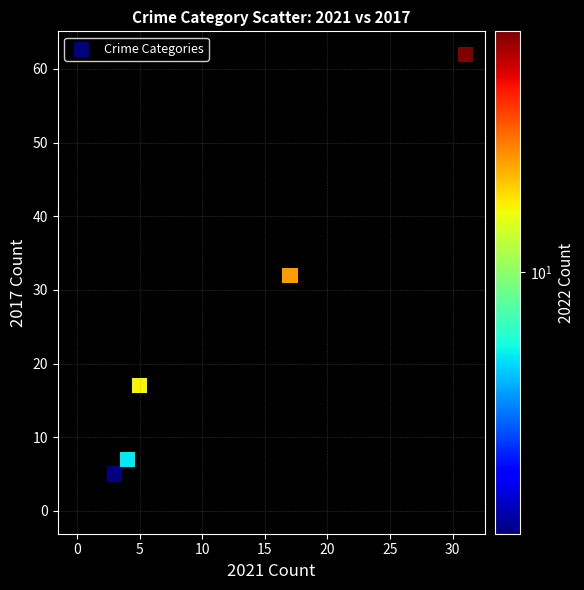

What Y value in the scatter plot is closest to 31?

32